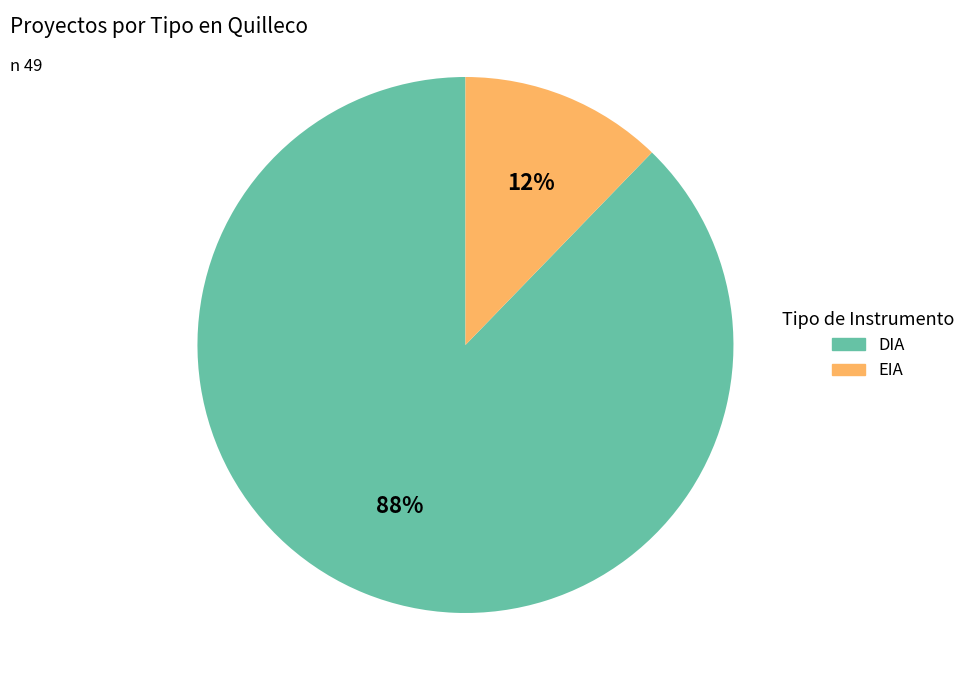

Do DIA and EIA together represent more than half of the pie?

Yes